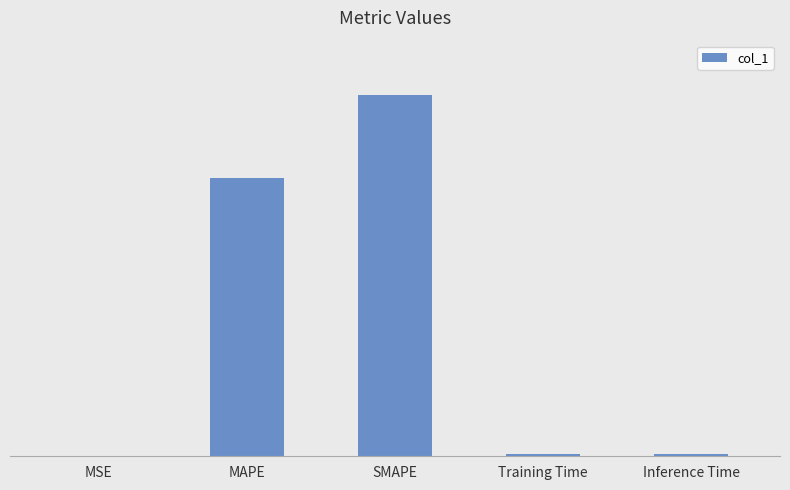

Are the bars horizontal?

No